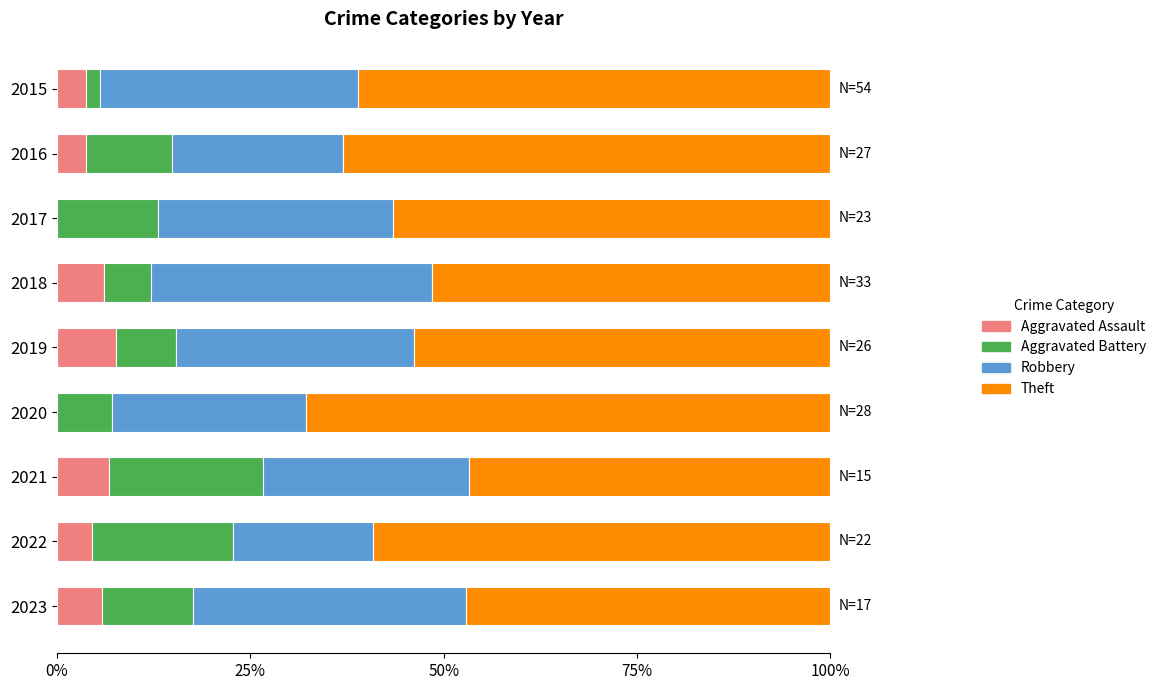

What is the total value across all series at 2019?

100.0